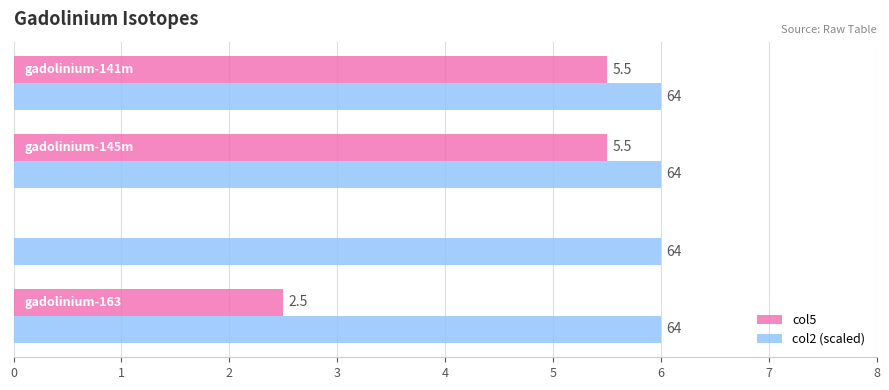

What are all the series names shown in the legend?

col5, col2 (scaled)